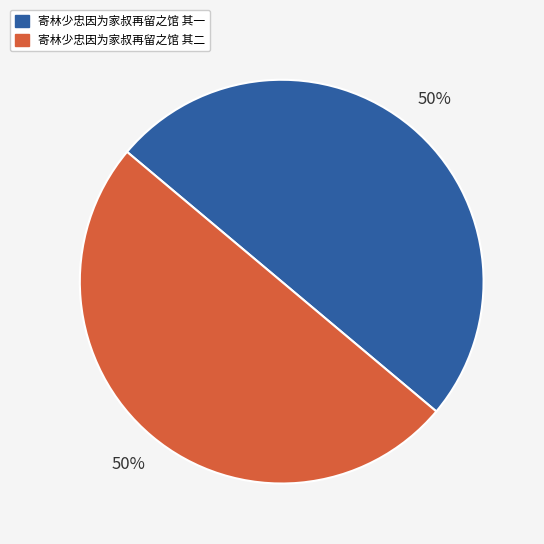

To the nearest percent, what is the average slice percentage?

50%